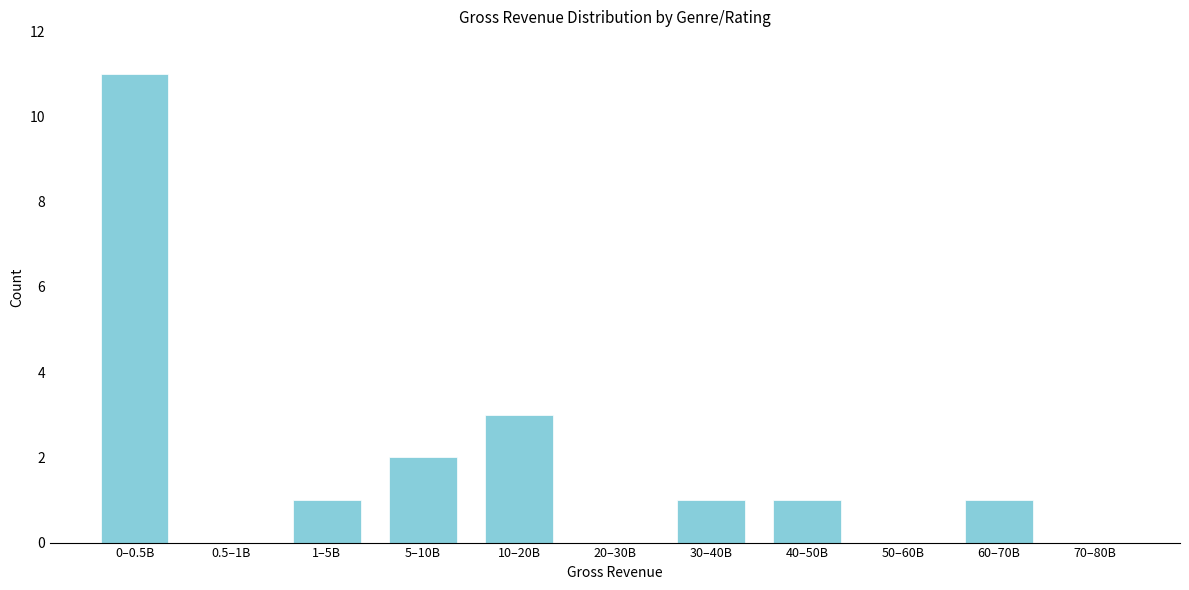

Reading right to left, transcribe all the data shown in this chart.

70–80B=0	60–70B=1	50–60B=0	40–50B=1	30–40B=1	20–30B=0	10–20B=3	5–10B=2	1–5B=1	0.5–1B=0	0–0.5B=11